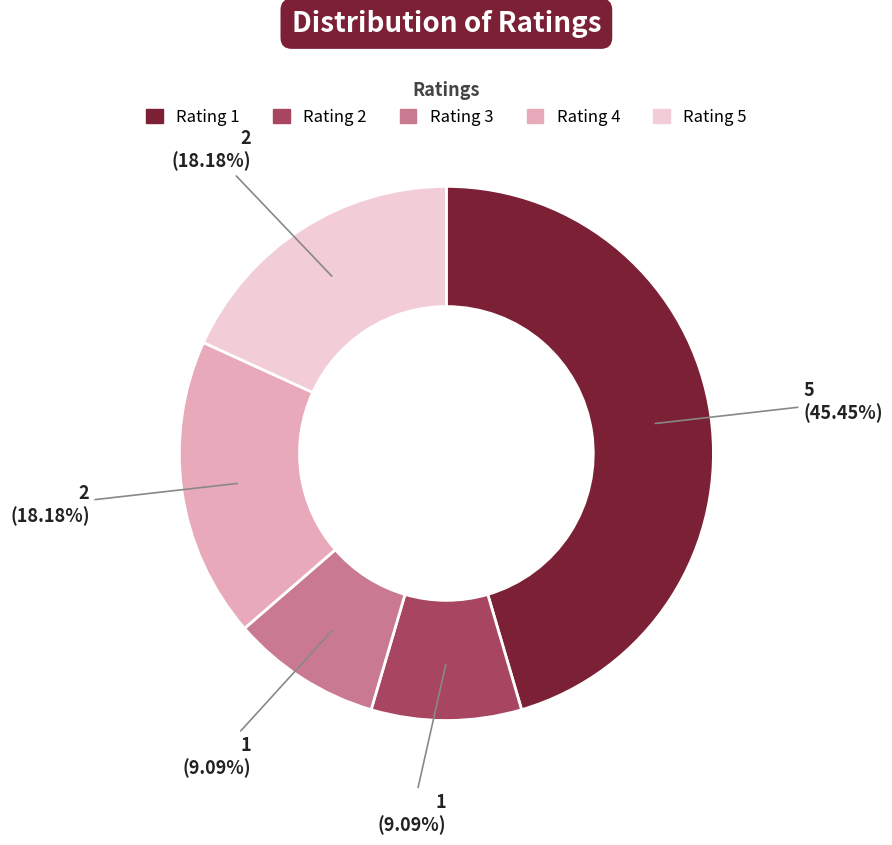

The Rating 3 slice represents 20% of the pie. True or false?

False